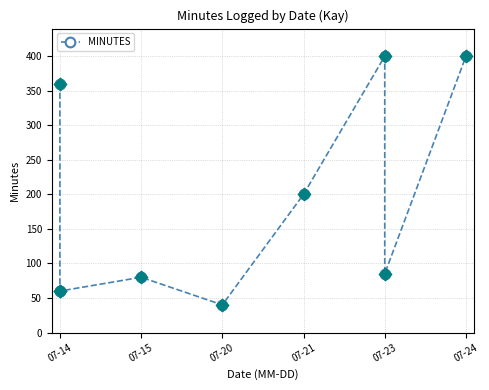

Which has a higher value, 07-15 or 07-24?

07-24